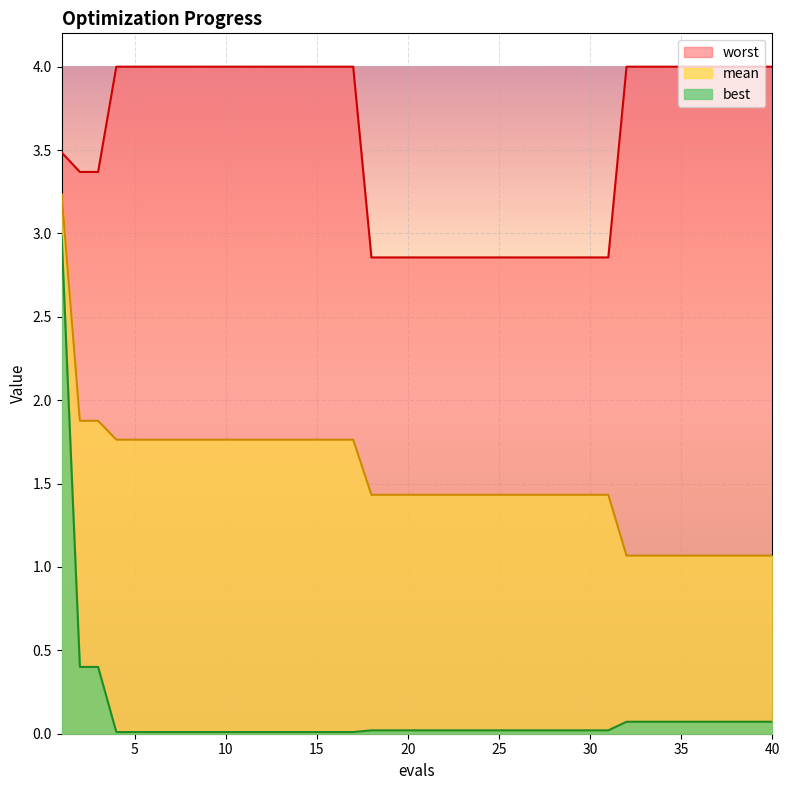

True or false: worst has a value of 4.0 at 9.

True